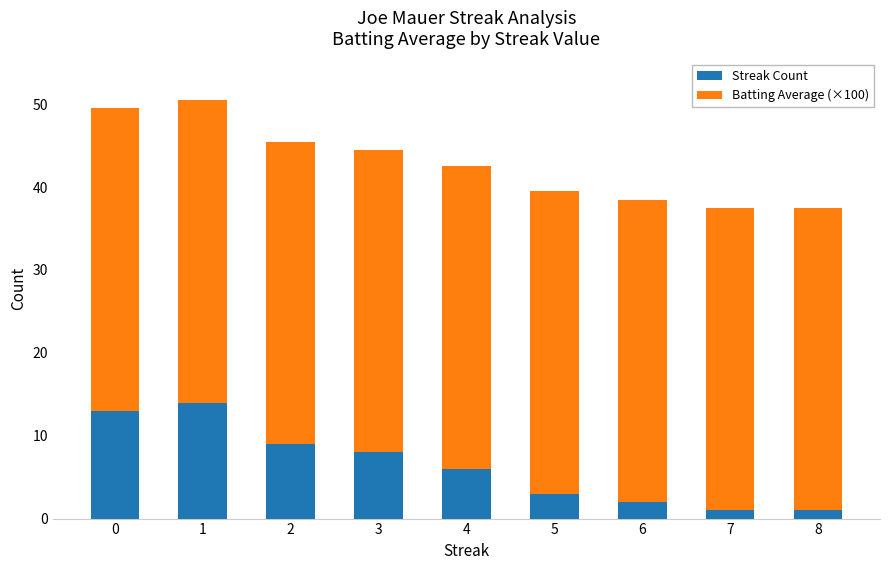

How many bars are there in total?

9